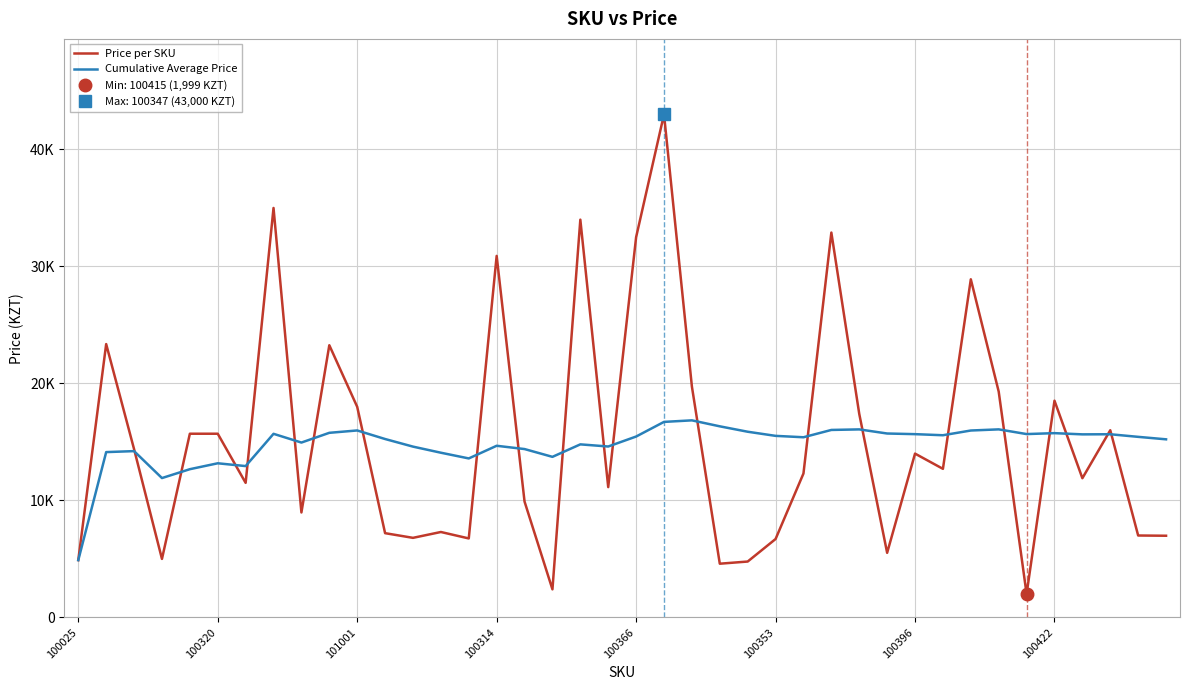

How many times do Price per SKU and Cumulative Average Price cross each other?

21